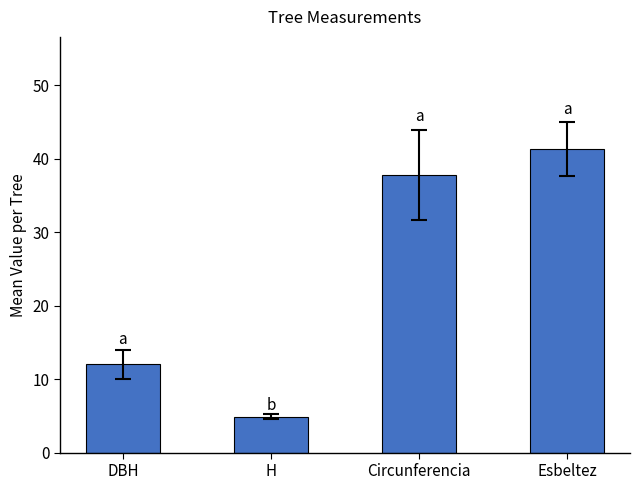

At which category does the chart reach its peak across all series?

Esbeltez